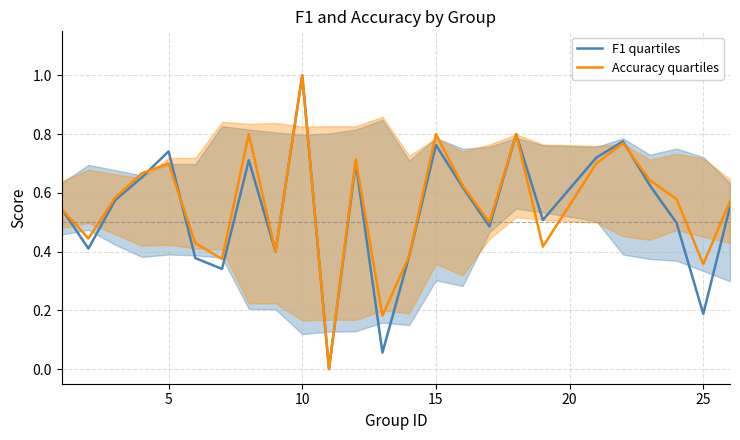

In Accuracy quartiles, how many points are lower than both neighbors (excluding endpoints)?

8